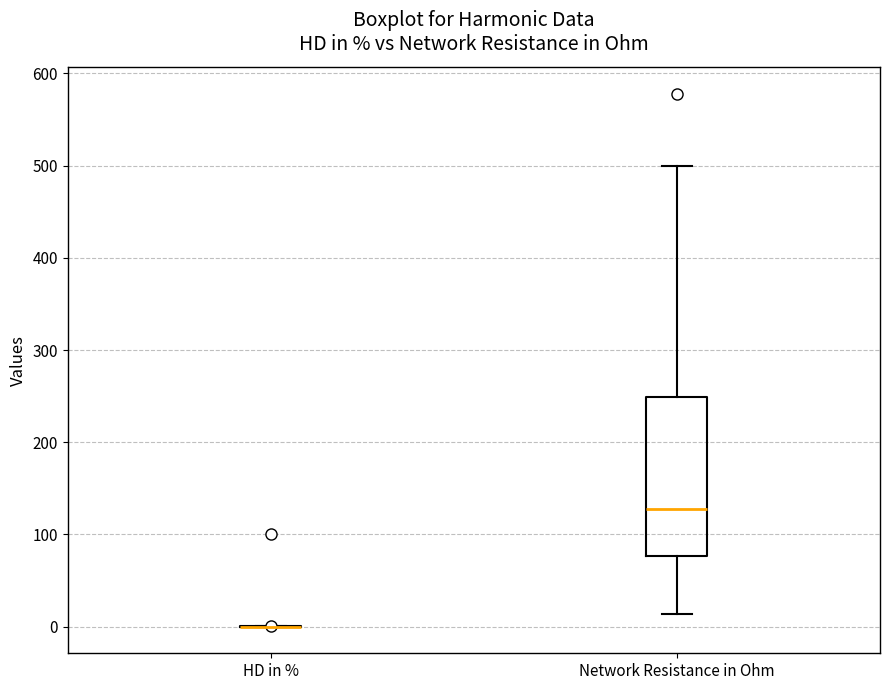

Comparing the boxes themselves (not the whiskers), which one is the tallest?

Network Resistance in Ohm